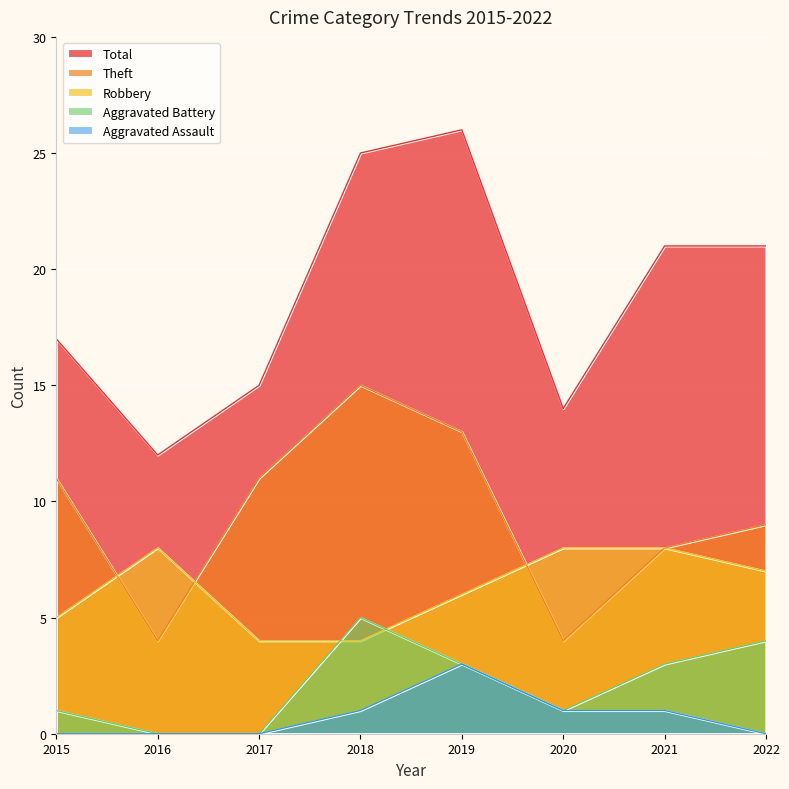

Does the chart display data point markers on the line(s)?

No